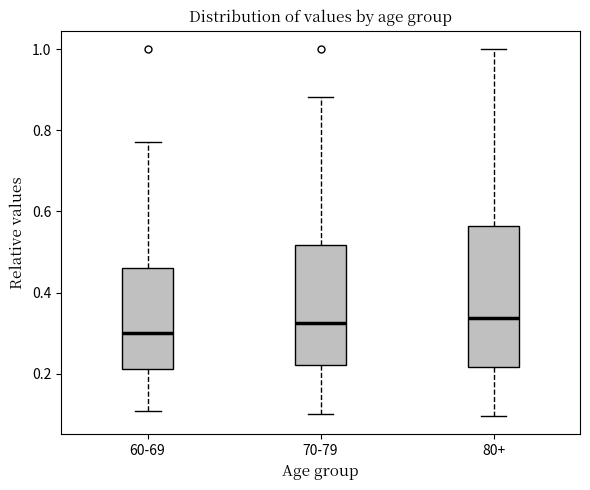

Where does the median line of the box for 80+ sit on the y-axis? The values are not printed on the chart, so give them approximately, as read against the axis.

0.34